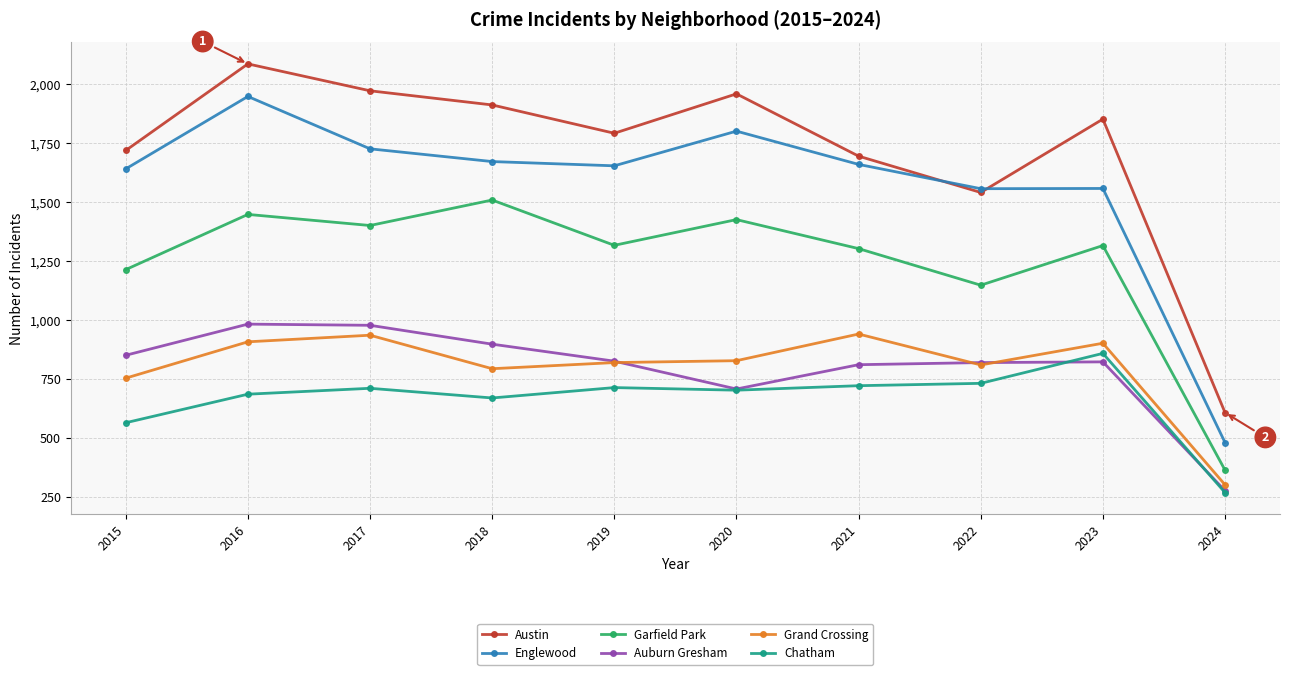

How many lines are shown in the chart?

6